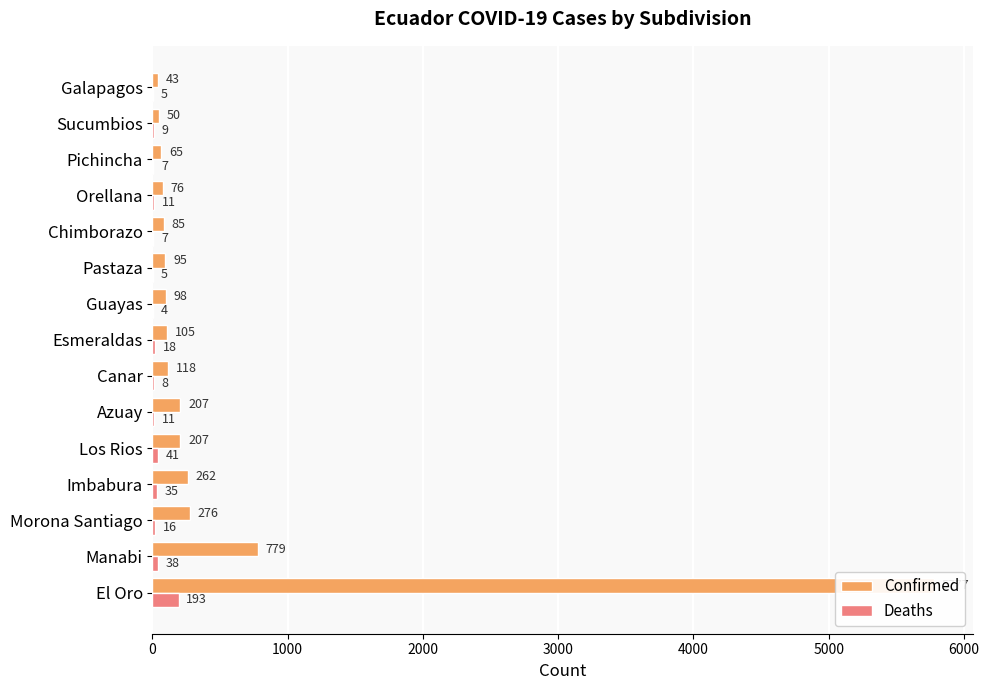

What is the average value of the Deaths series?

27